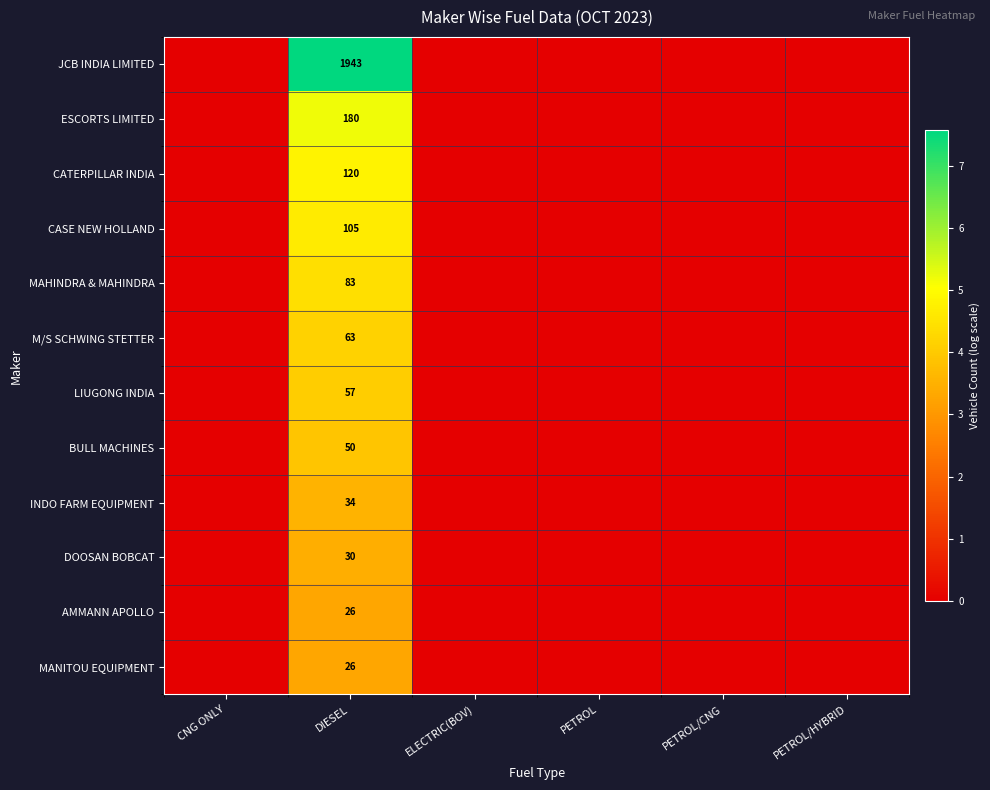

What is the difference between the maximum and minimum values in the MANITOU EQUIPMENT series?

3.3